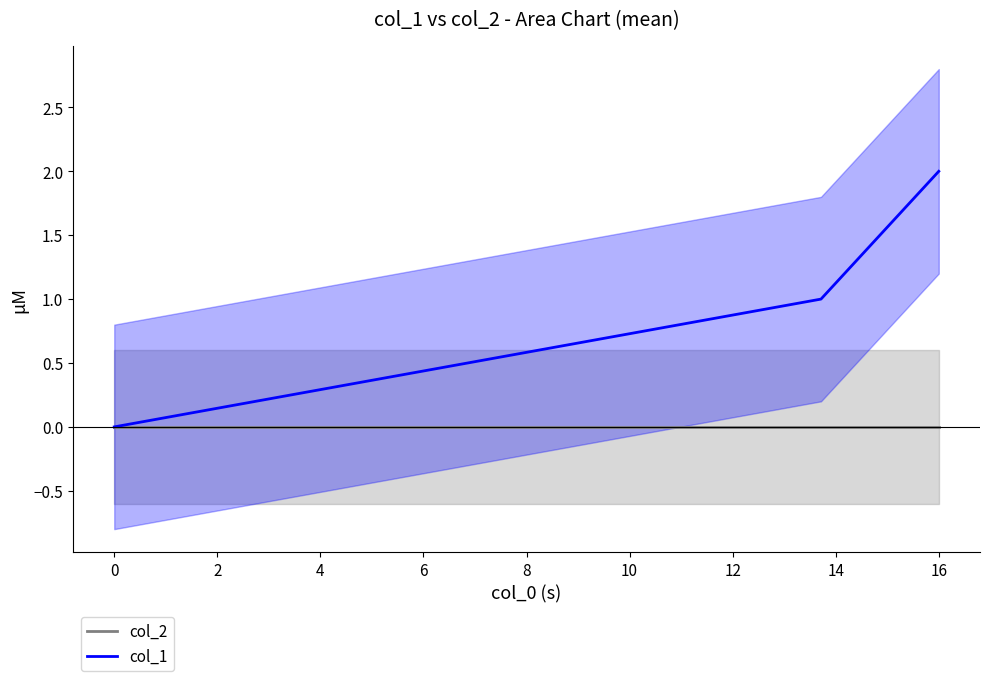

The value of col_1 at 0 is 0. True or false?

True